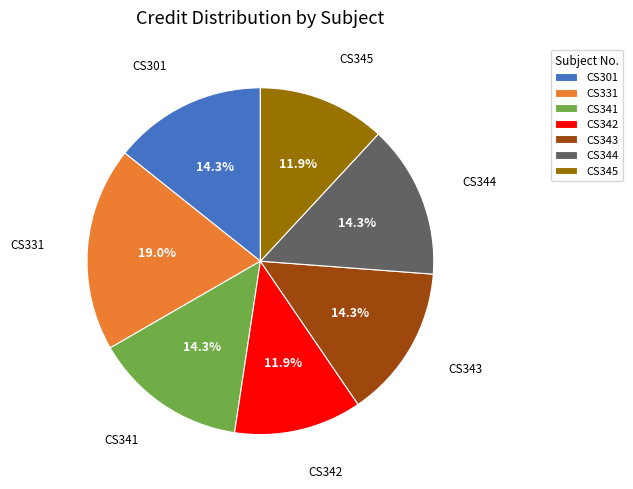

How many segments does this pie chart have?

7